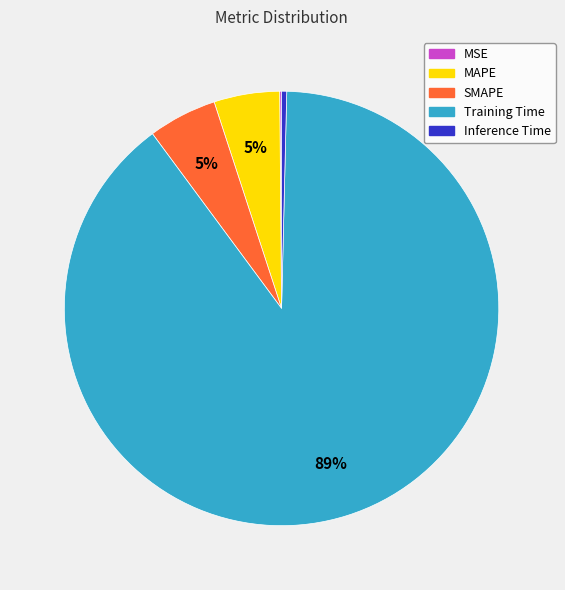

To the nearest percent, what is the average slice percentage?

20%